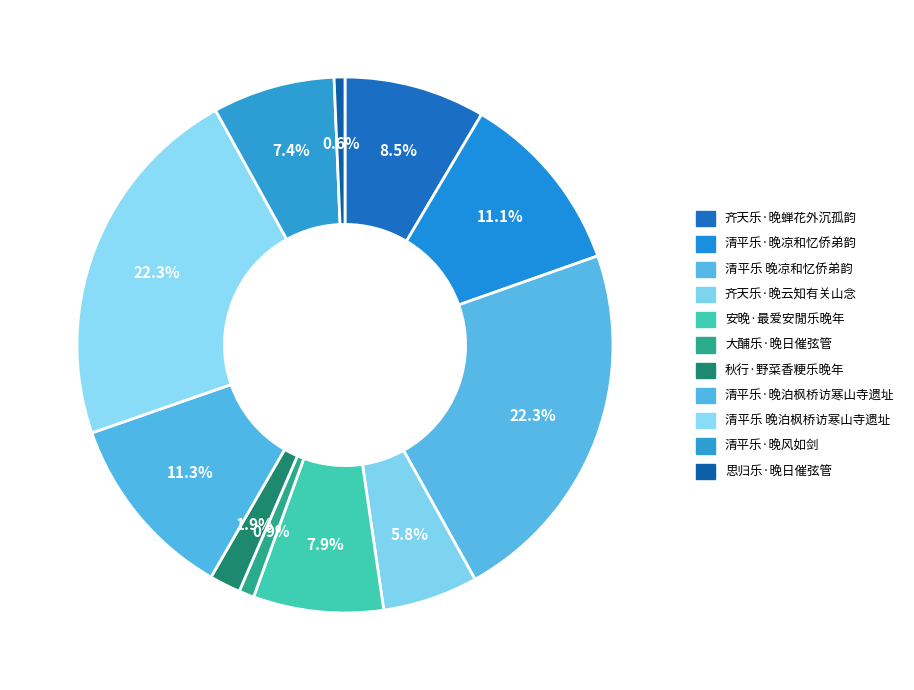

Is it true that 大酺乐·晚日催弦管 is 1% of the pie?

True